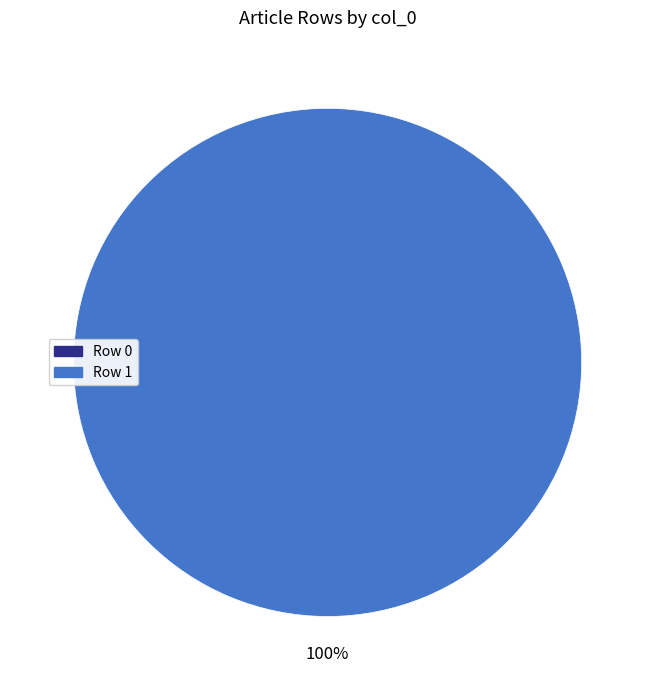

What percentage do Row 1 and Row 0 together represent?

100.0%